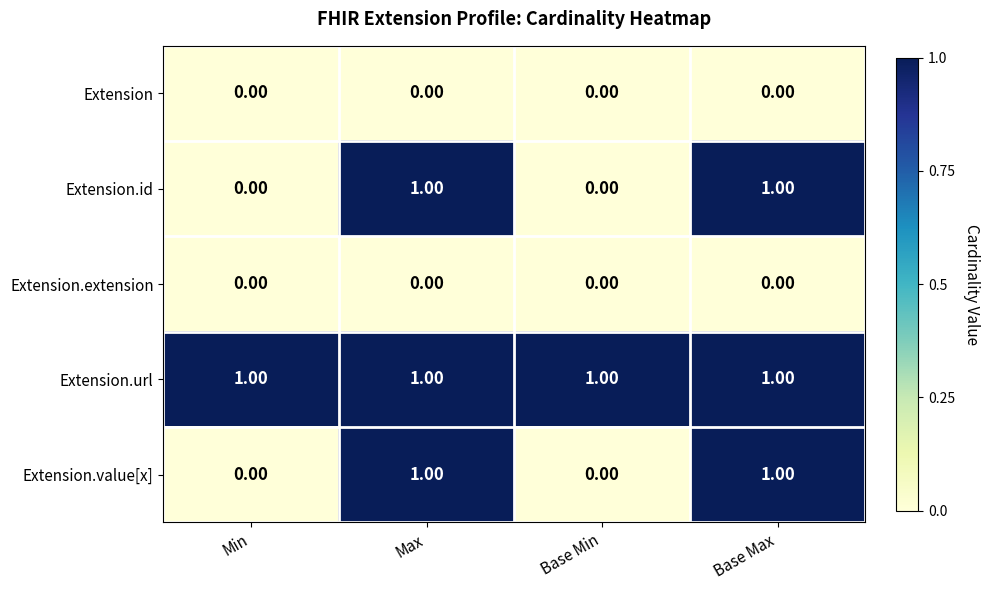

What is the total value across all series at Base Max?

3